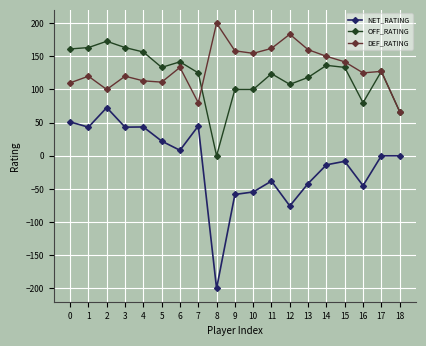

Rank the series at 3 from highest to lowest value.

OFF_RATING, DEF_RATING, NET_RATING